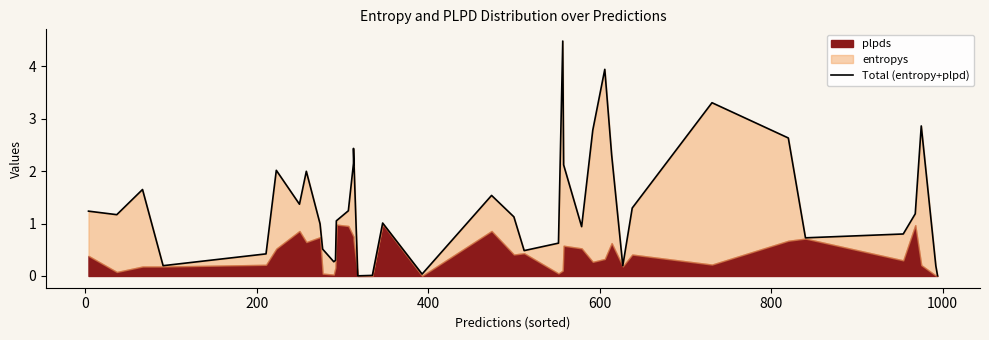

True or false: the data shows 1.5 at 26.

False